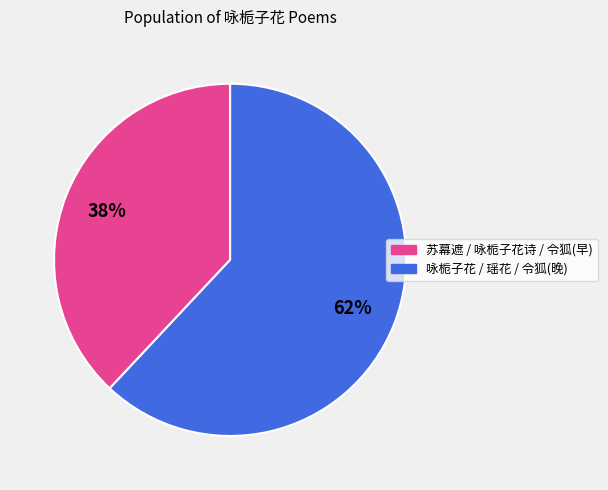

To the nearest percent, what is the difference between the largest and smallest slice percentages?

24%